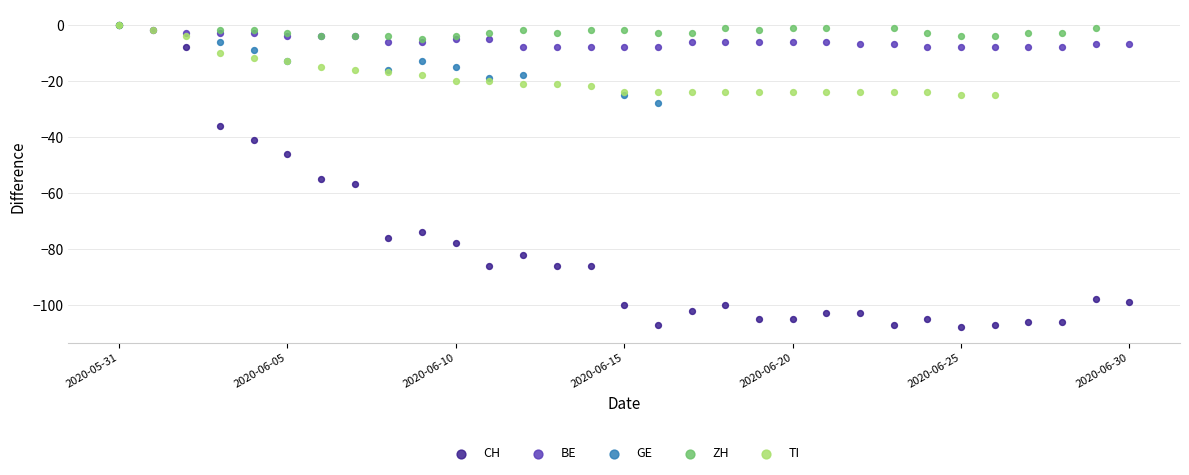

Which series has the widest spread of Y values?

CH